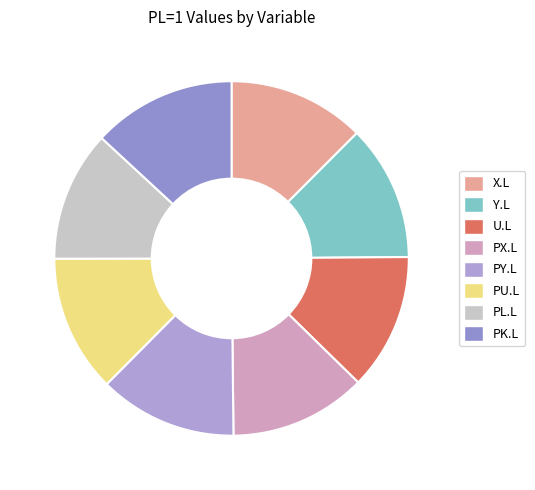

Which category has the smallest portion of the pie?

PL.L